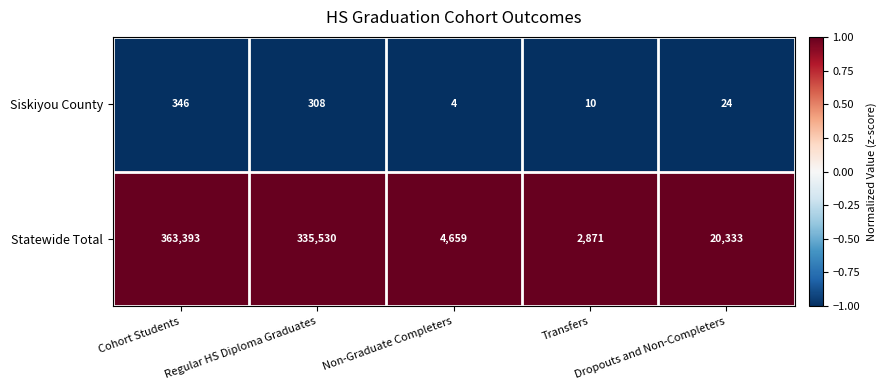

What is the minimum value shown in the chart?

4